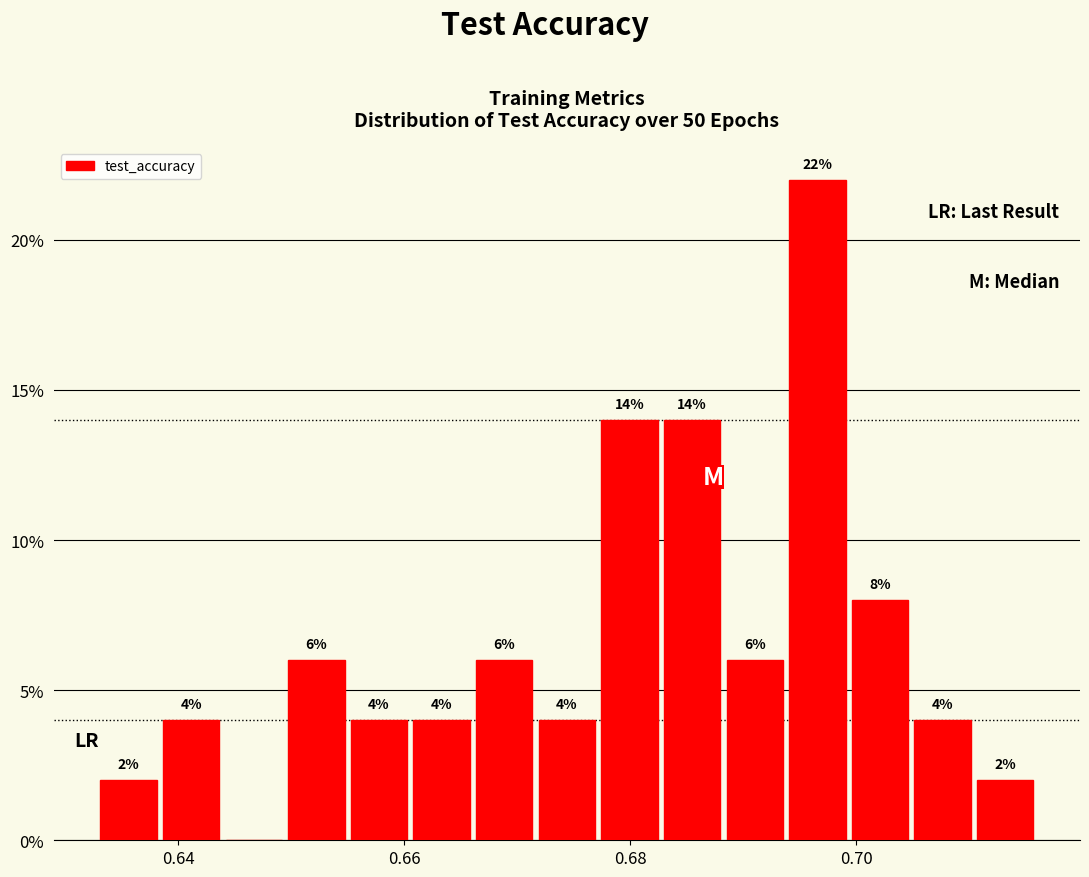

Around what value on the x-axis is the tallest bar? Give the approximate position of its centre, as read against the axis.

0.696